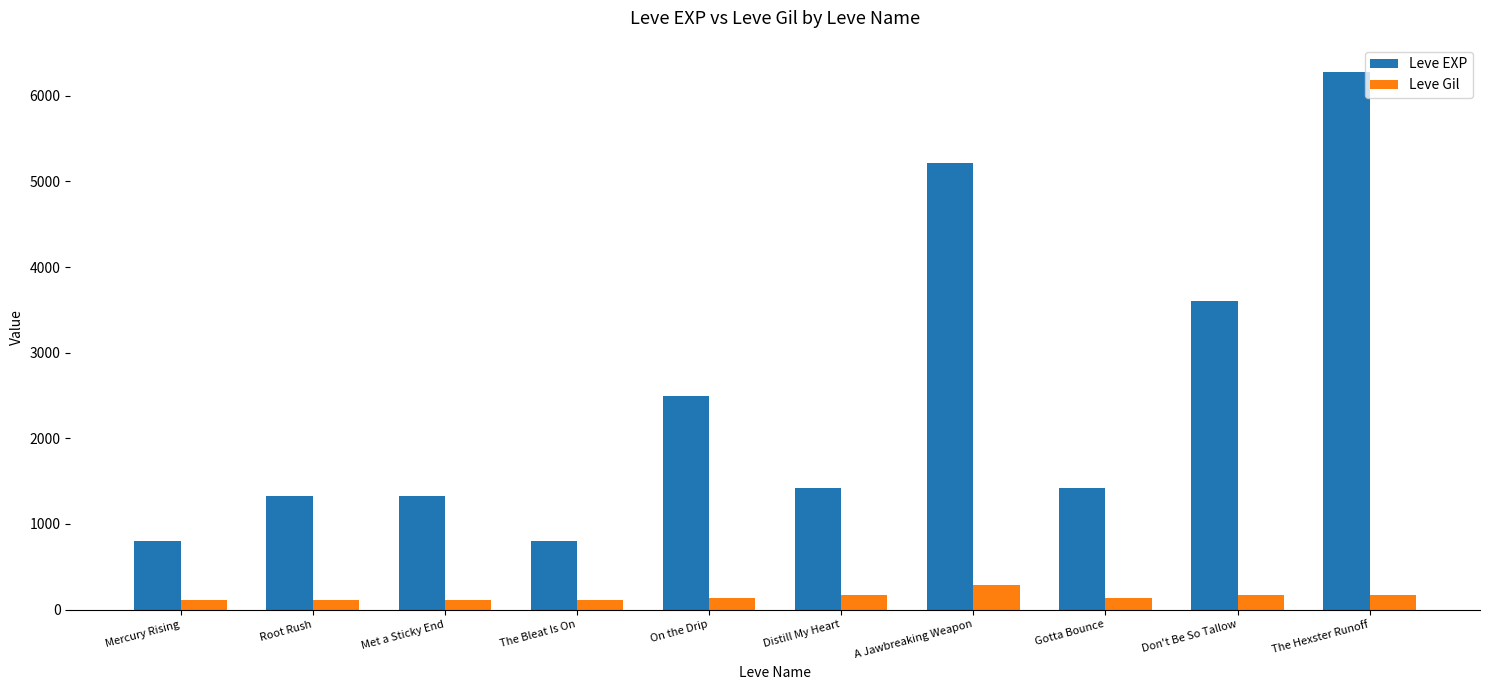

The value of Leve Gil at Distill My Heart is 169. True or false?

True